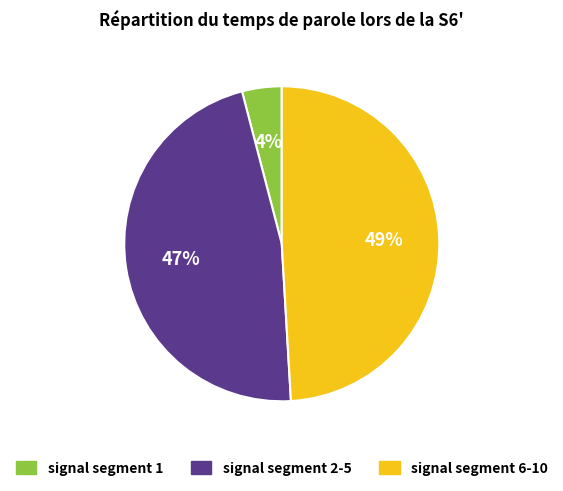

How many slices are in this pie chart?

3